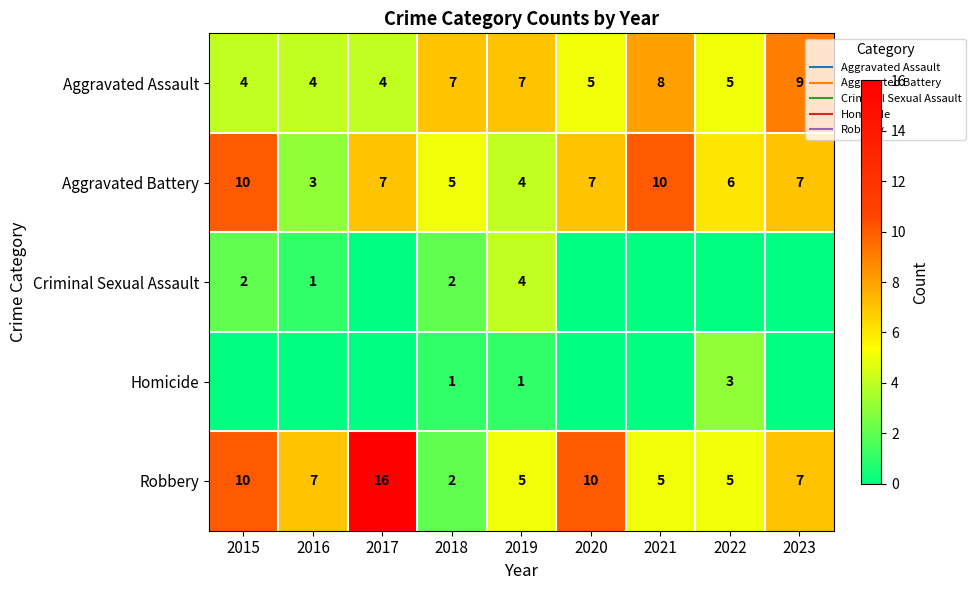

At which label is Aggravated Assault closest to 6?

2018